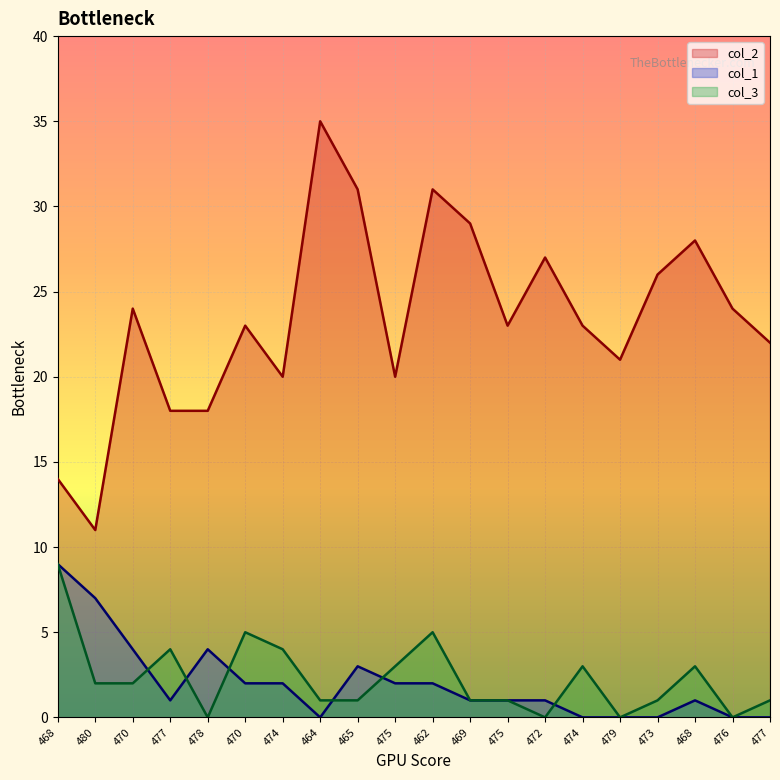

Where does the col_2 series first go above 23?

470